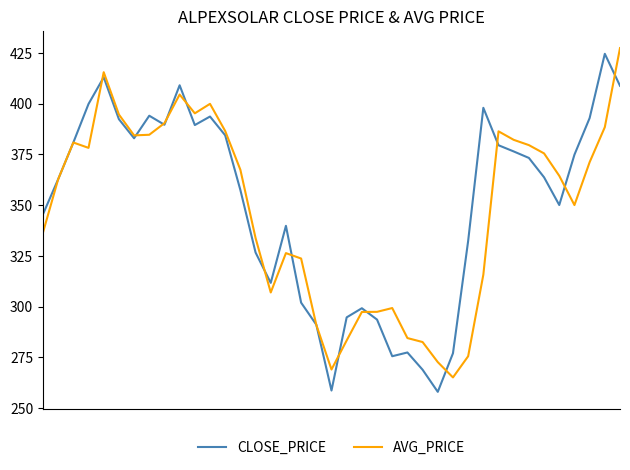

What is the maximum value shown in the chart?

427.3